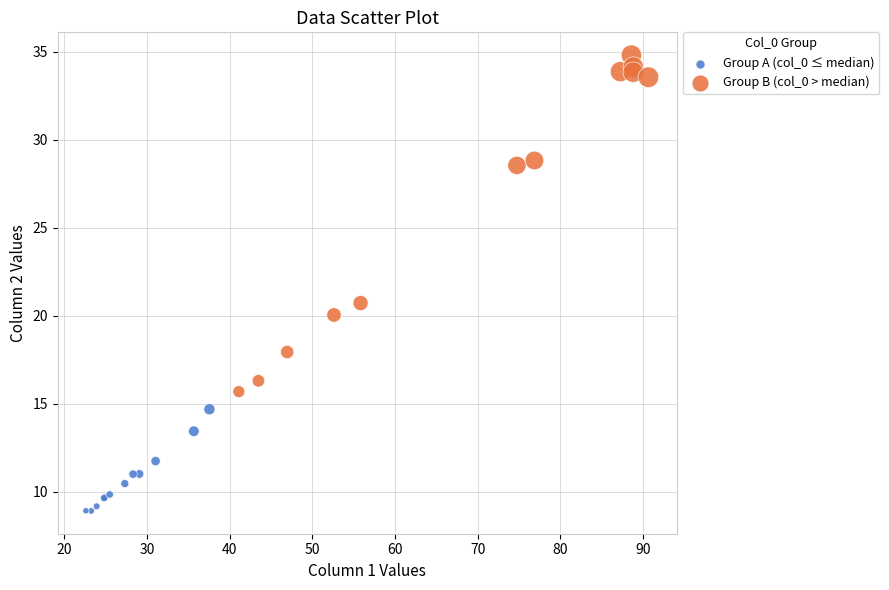

What are all the series names shown in the legend?

Group A (col_0 ≤ median), Group B (col_0 > median)